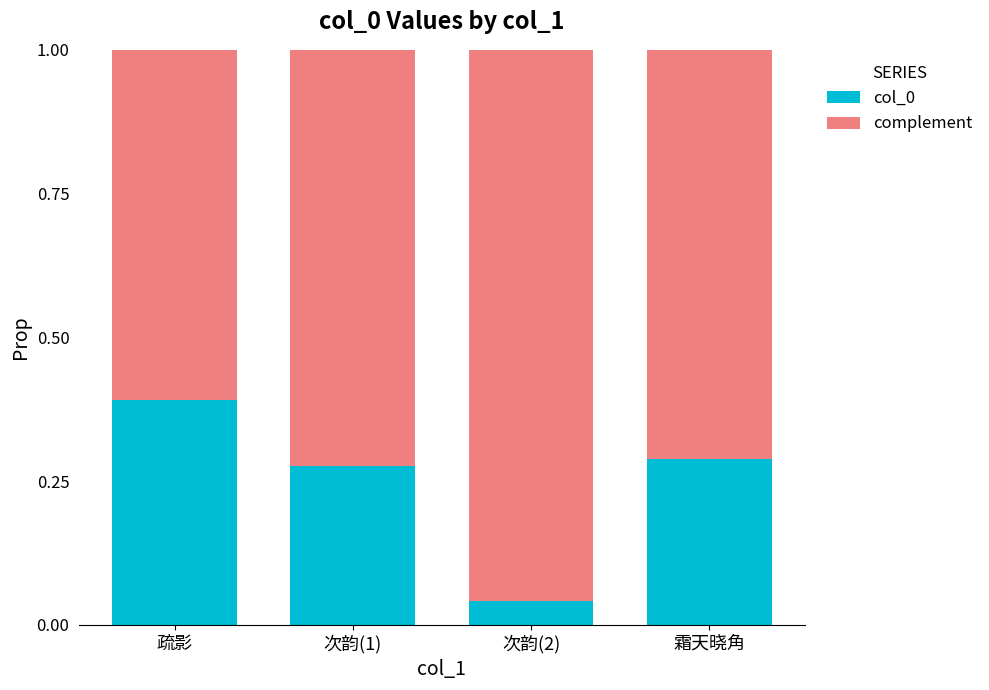

Count the col_0 values in the range 0 to 1.

4